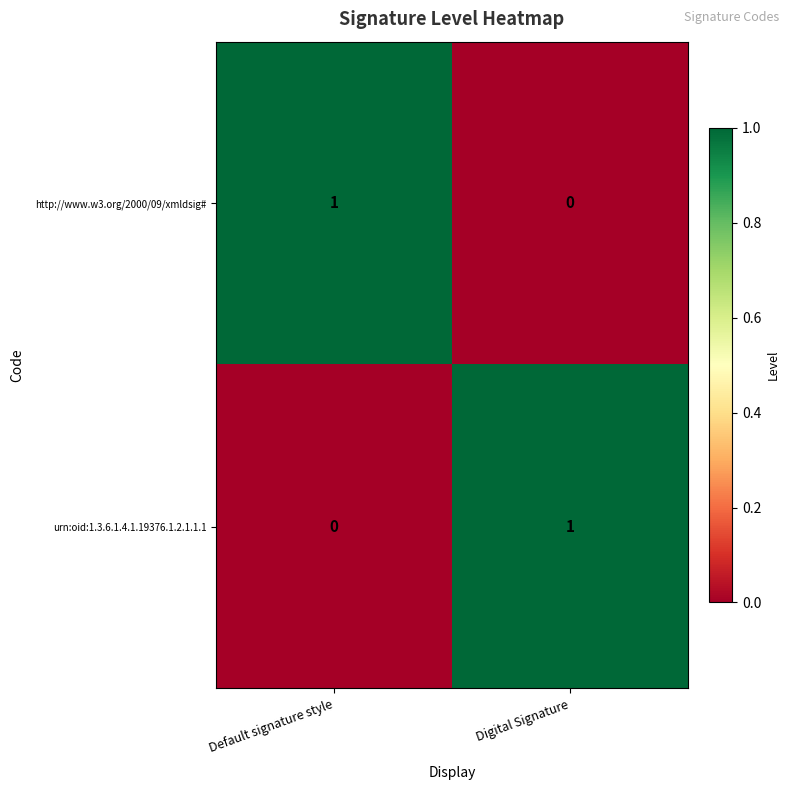

What is the total value across all series at Digital Signature?

1